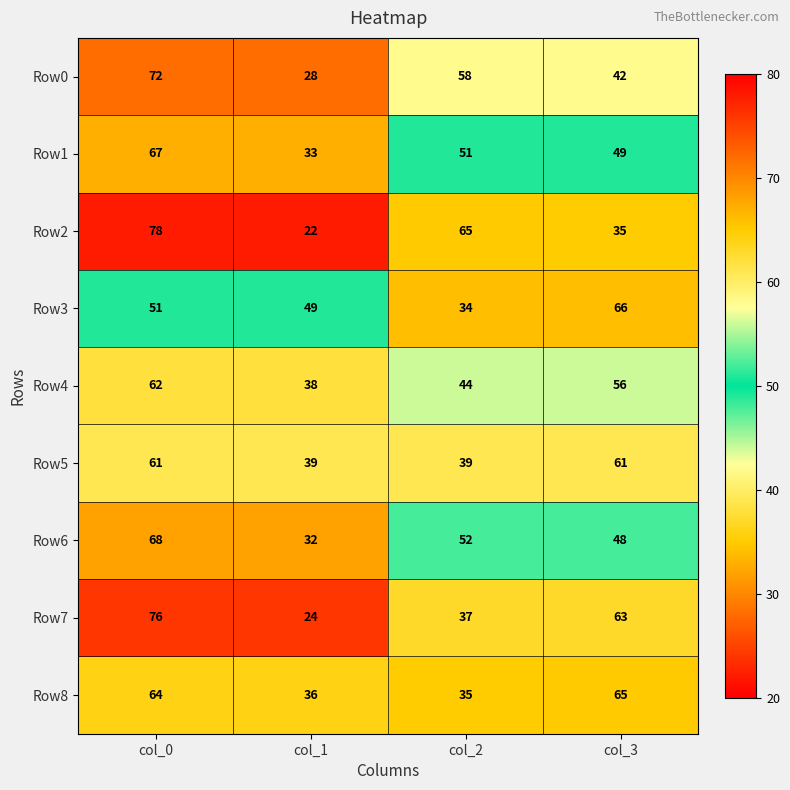

The value of Row2 at col_0 is 78. True or false?

True